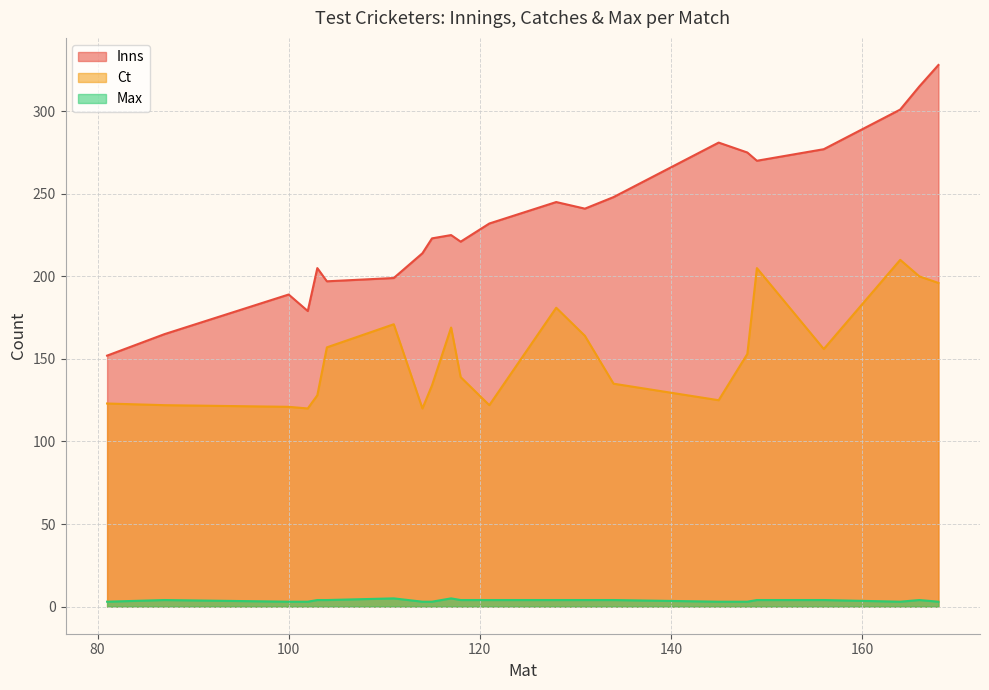

What is the greatest value displayed?

328